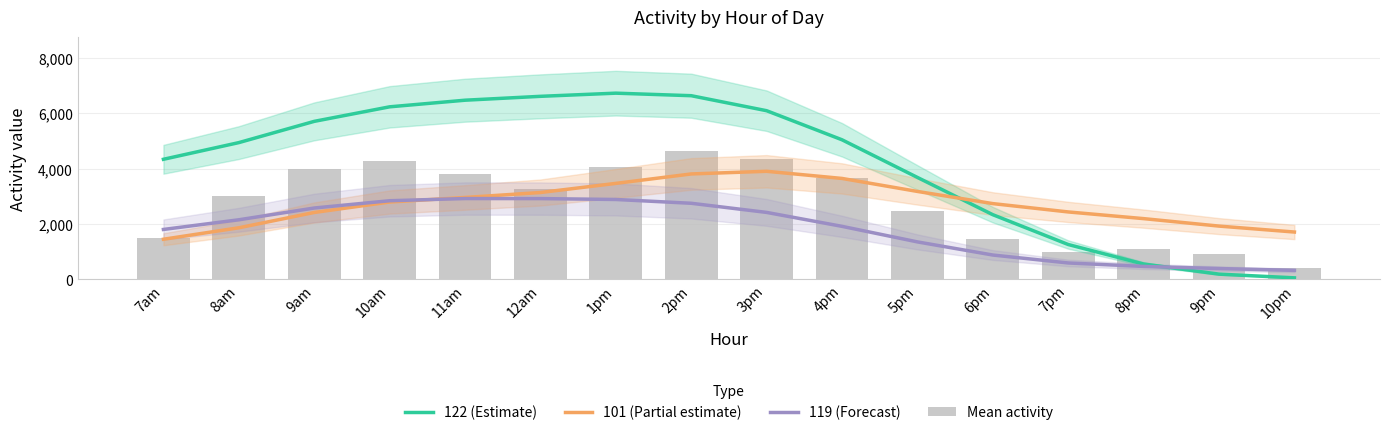

What is the greatest value displayed?

6721.7